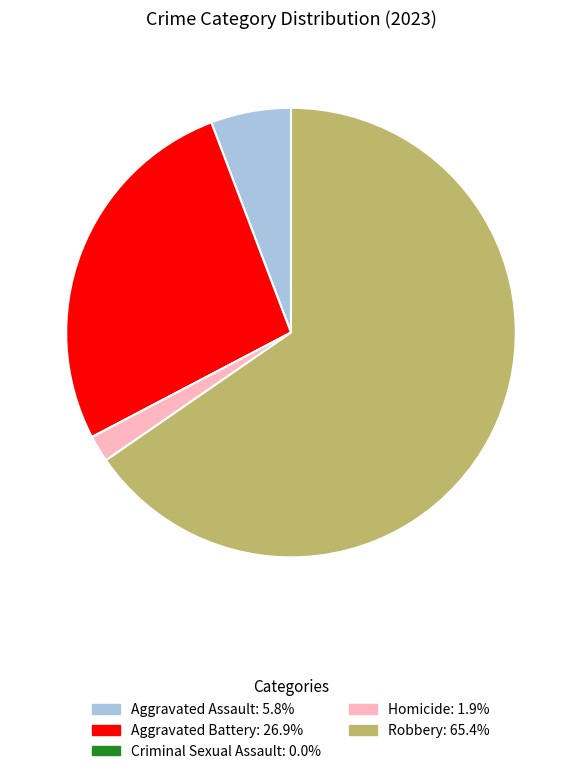

Which category has the biggest portion of the pie?

Robbery